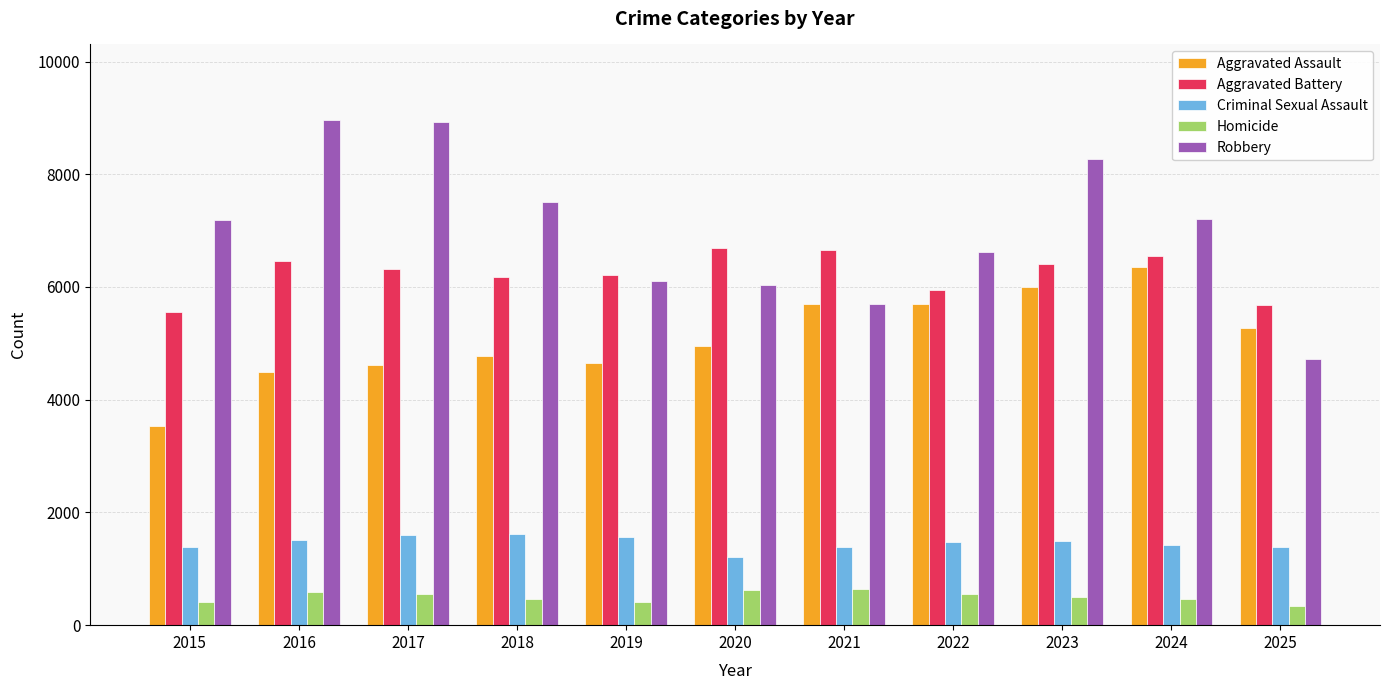

The value of Aggravated Assault at 2019 is 4645. True or false?

True